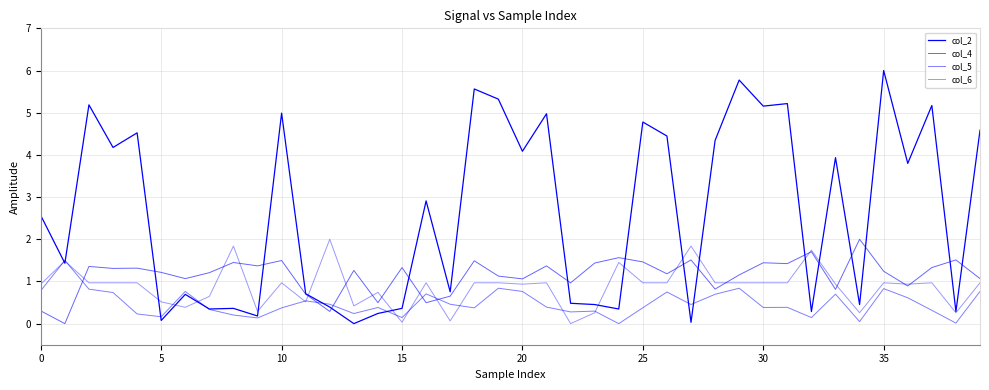

How many intersections are there between col_2 and col_5?

8